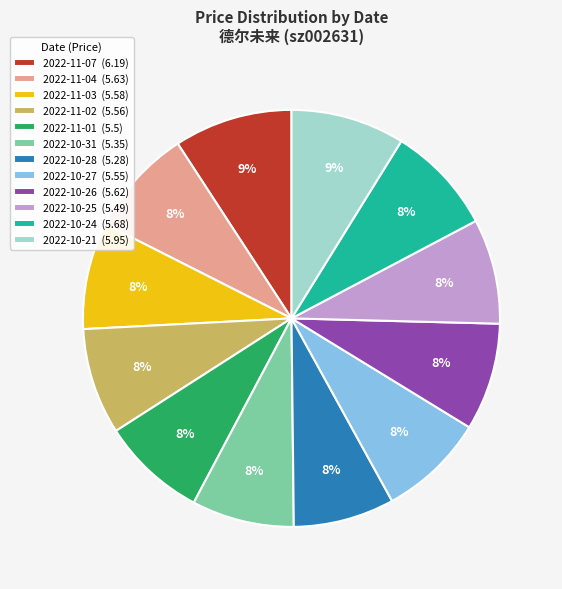

Does any single category account for the majority?

No